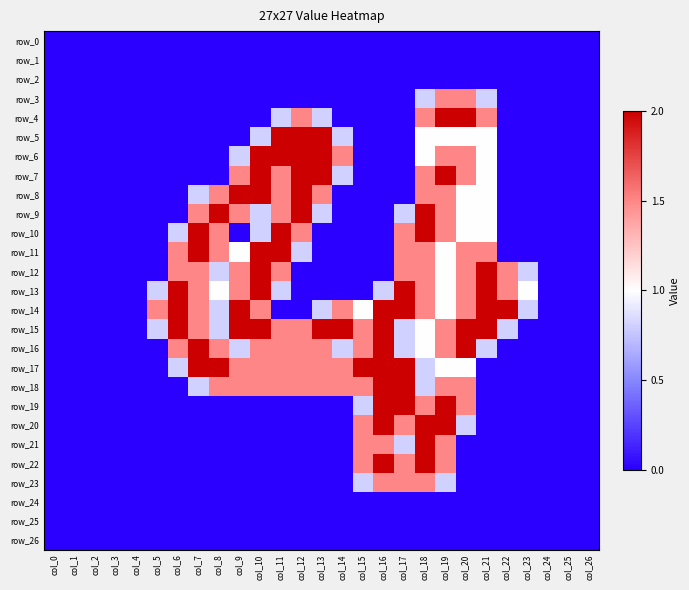

Which label corresponds to the largest value in the chart?

col_19